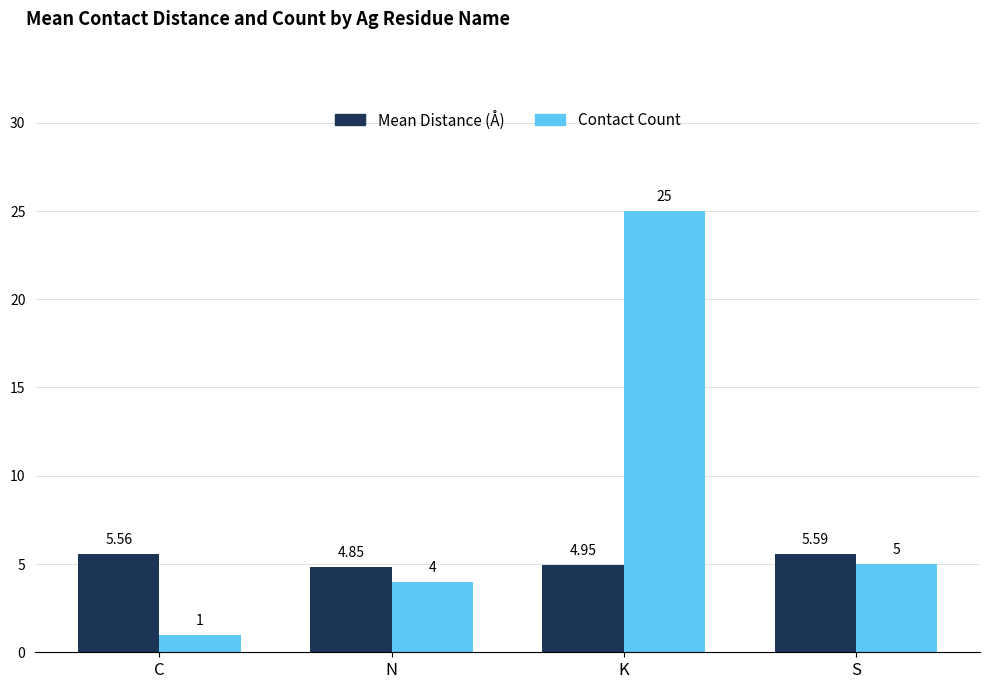

Rank the categories by Mean Distance (Å) value from lowest to highest.

N, K, C, S